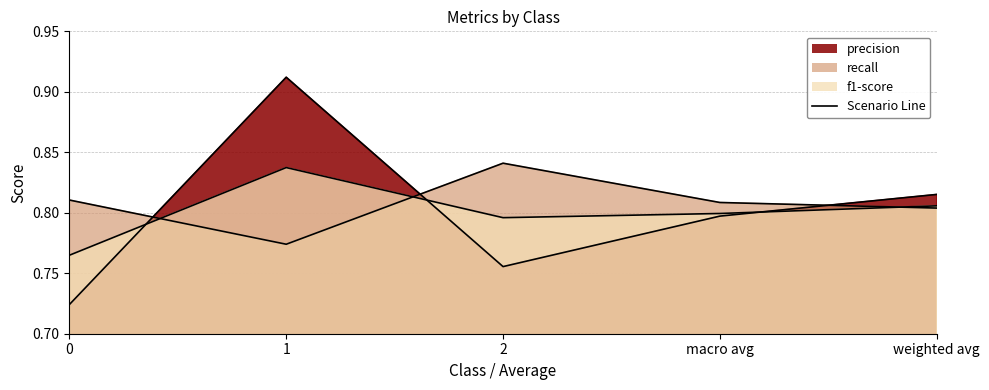

Is the value of recall at 0 greater than the value of f1-score at 1?

No